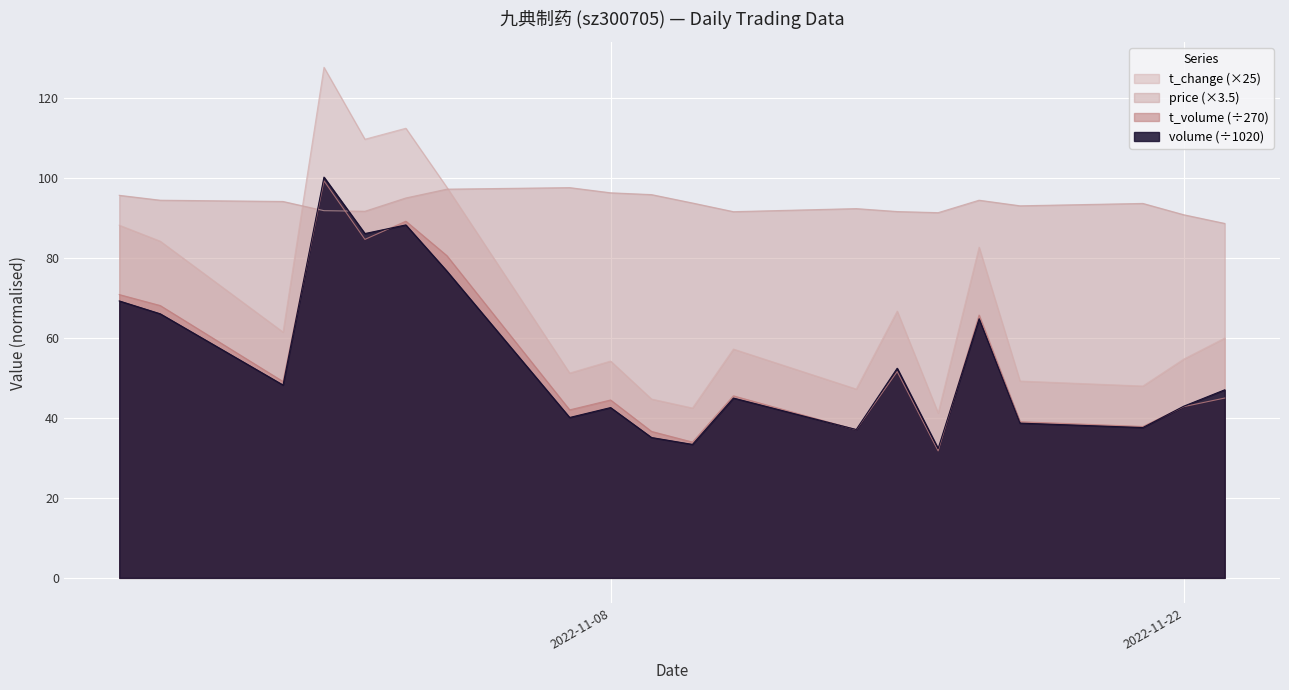

Where is the first local minimum for volume?

2022-10-31